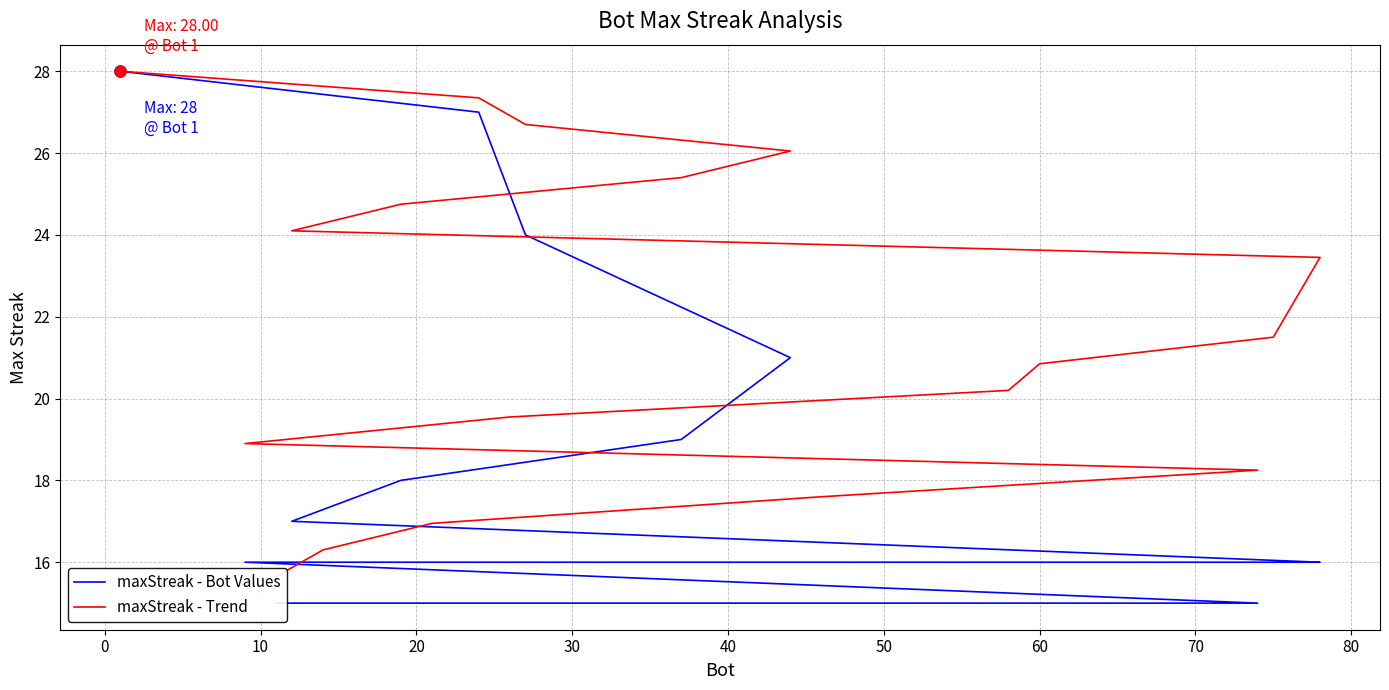

At how many categories does at least one series exceed 23?

8